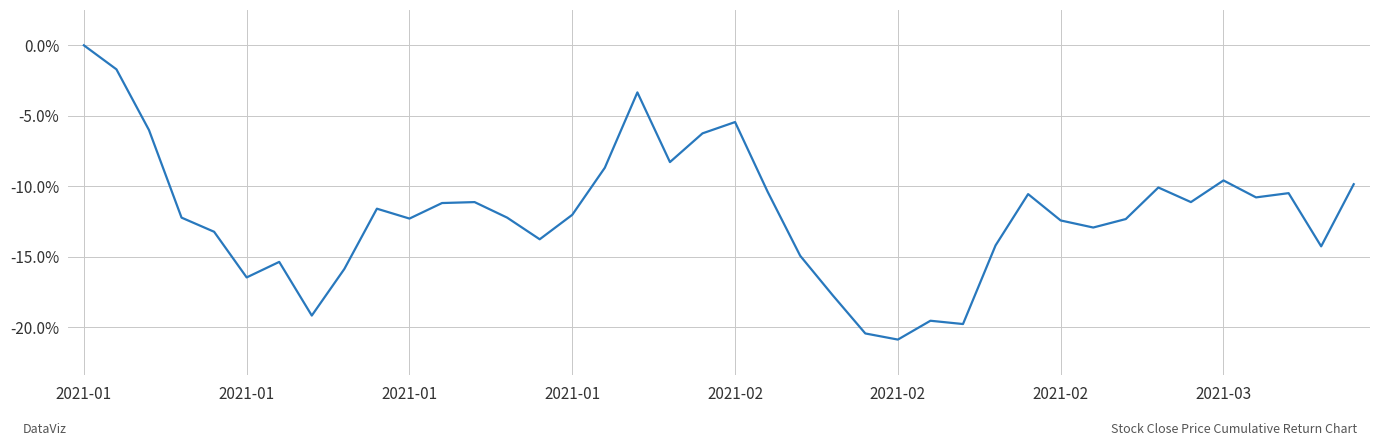

Which label corresponds to the largest value in the chart?

2021-01